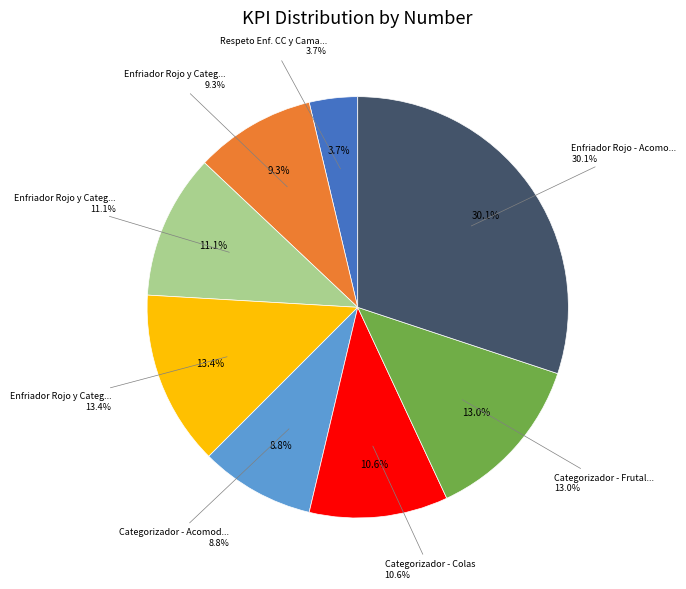

What is the change in value from Enfriador Rojo y Categorizador - Colas to Enfriador Rojo - Acomodo?

+41